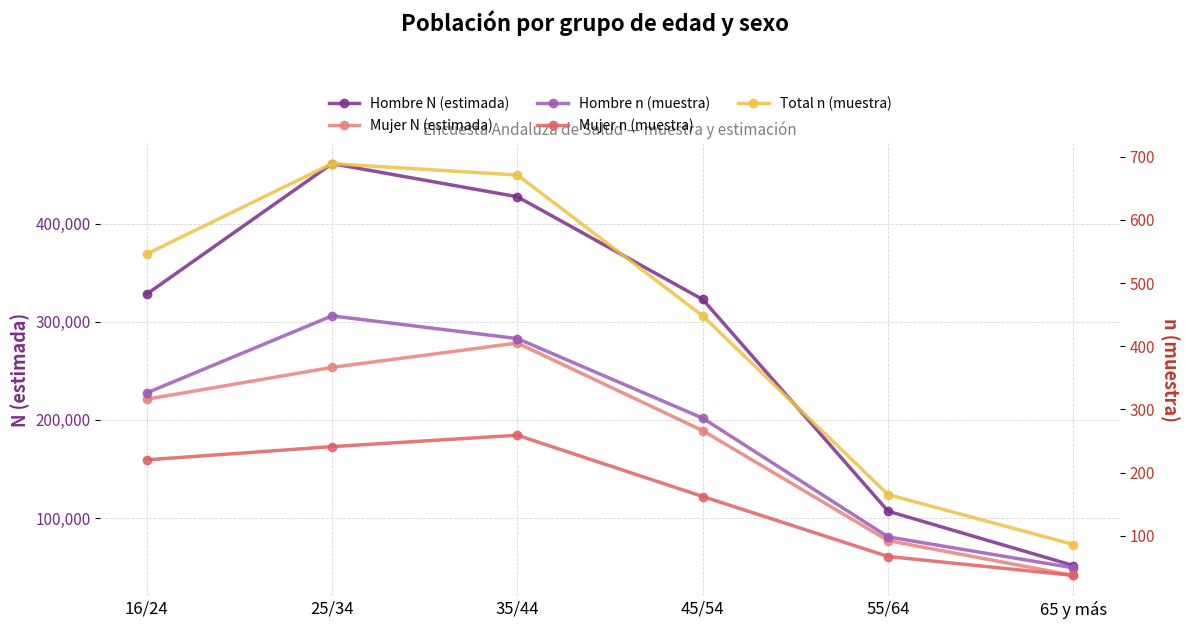

The value of Mujer n (muestra) at 16/24 is 220. True or false?

True